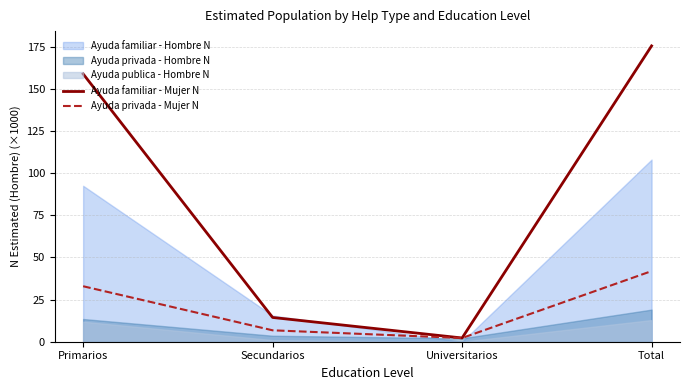

The Ayuda familiar - Mujer N series shows 284.5 at Primarios. True or false?

False